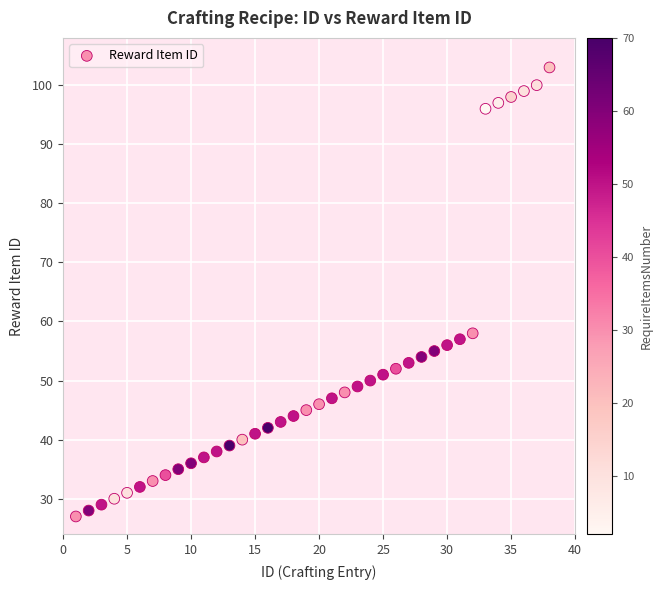

What is the range of X values (max minus min)?

37